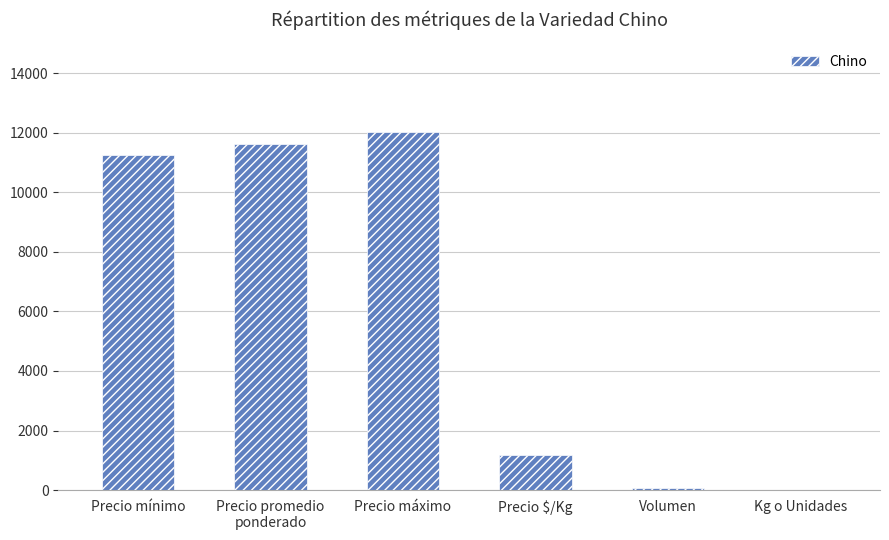

Reading left to right, what are all the values shown in this chart?

Precio mínimo=11256	Precio promedio
ponderado=11619	Precio máximo=12026	Precio $/Kg=1179	Volumen=74	Kg o Unidades=10